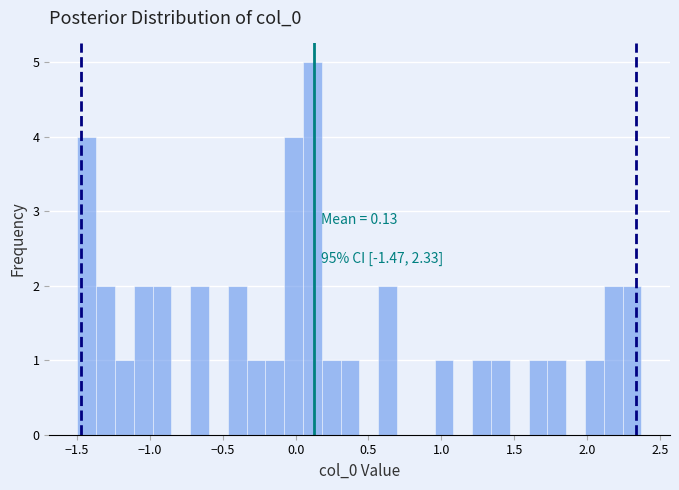

Read against the x-axis, roughly where is the centre of the tallest bar?

0.10